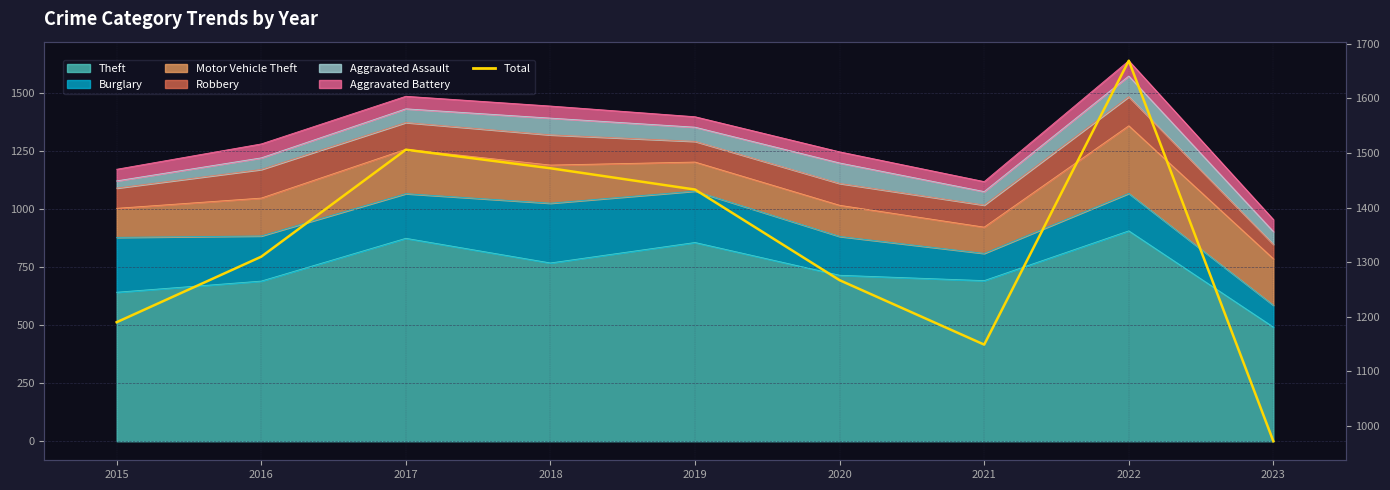

What is the smallest value displayed?

972